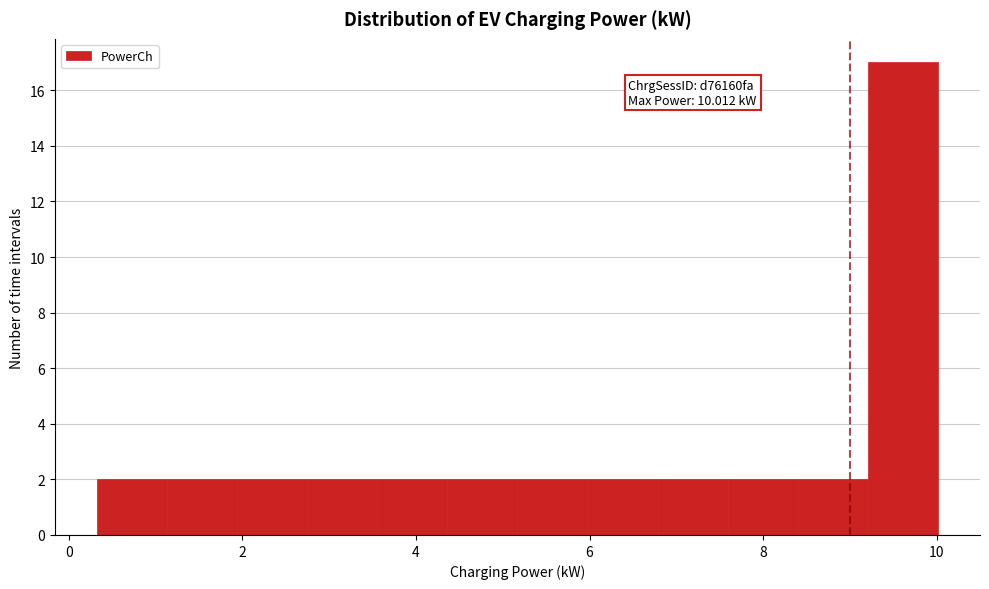

Over which range of the x-axis is the bar tallest?

9.2 to 10.0